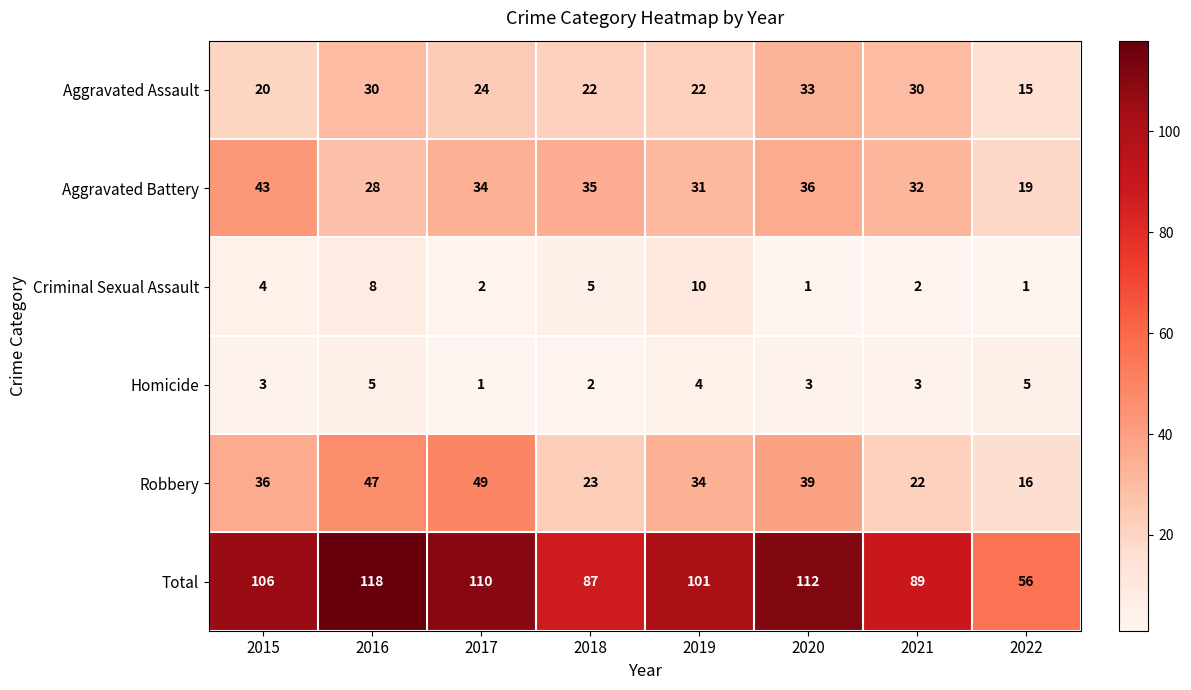

What is the difference between the highest and lowest values at 2017?

109